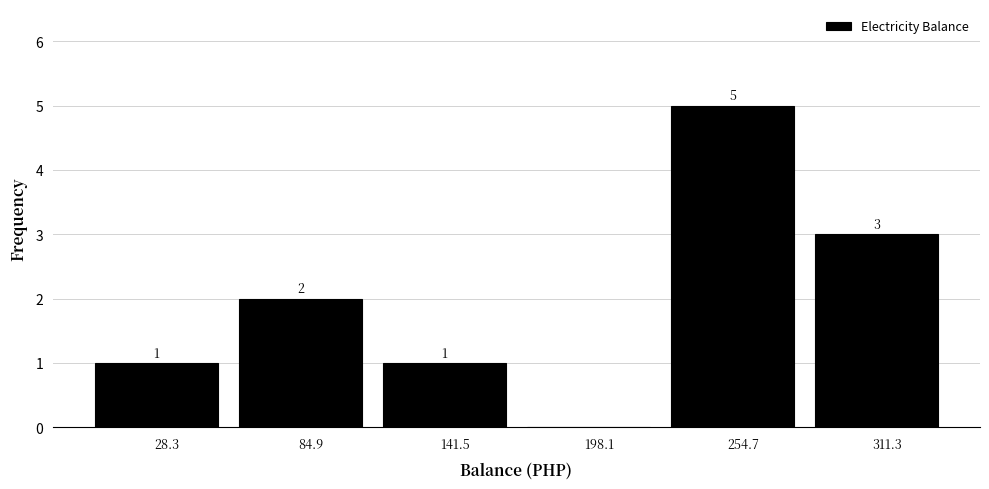

Which range on the x-axis has the tallest bar?

230 to 280